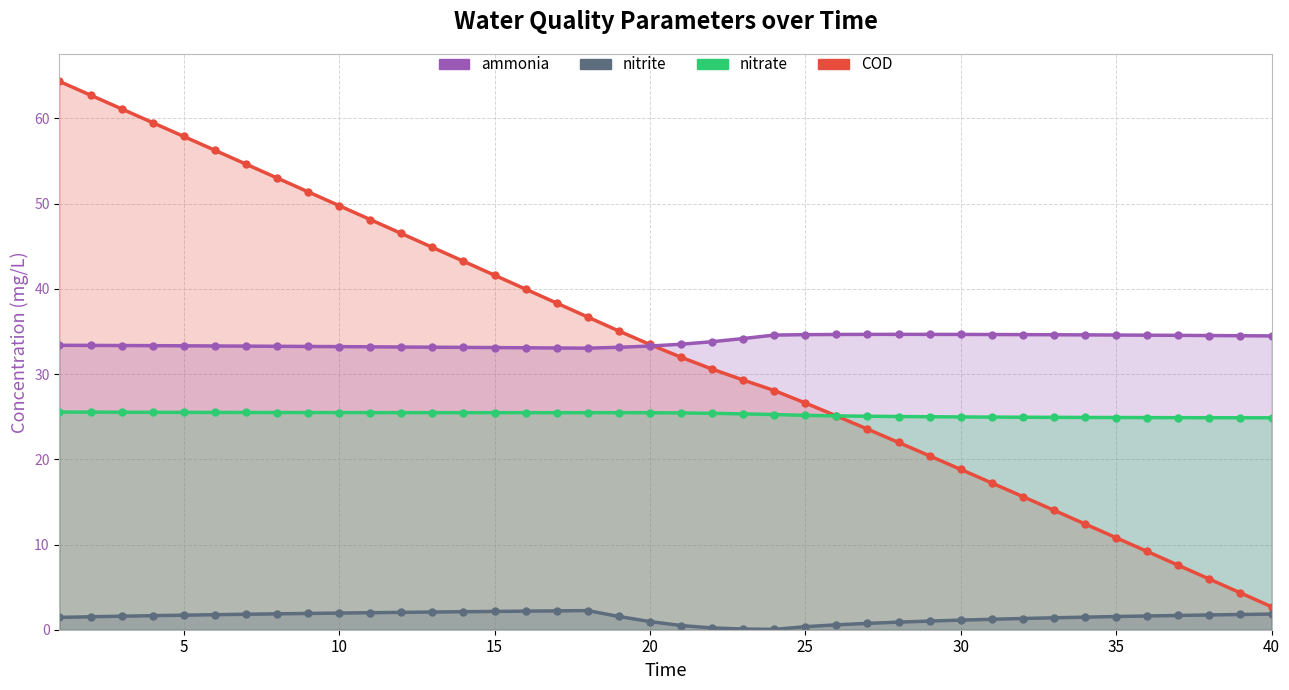

In nitrite, how many points are lower than both neighbors (excluding endpoints)?

1